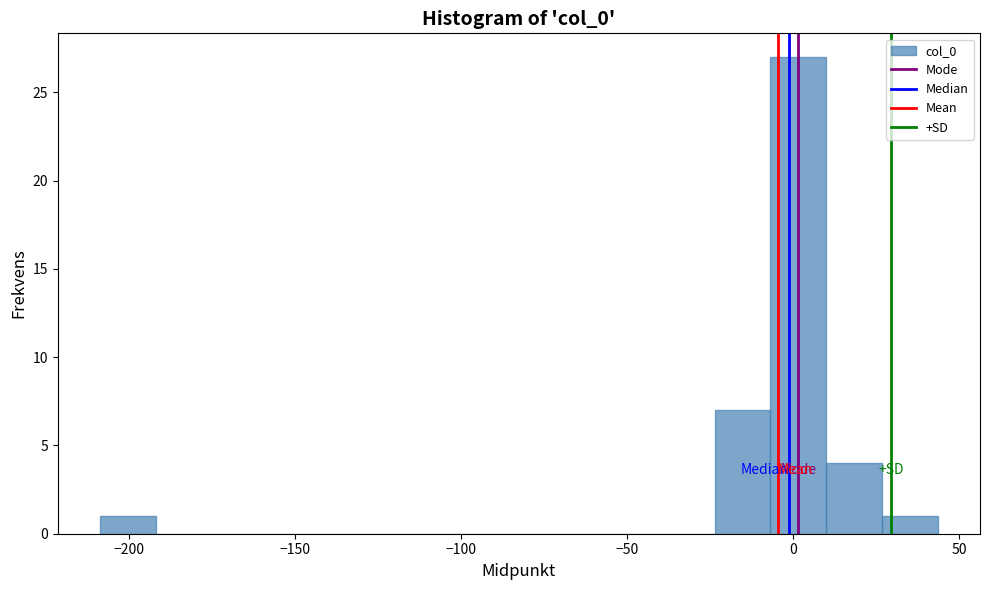

Around what value on the x-axis is the tallest bar? Give the approximate position of its centre, as read against the axis.

0